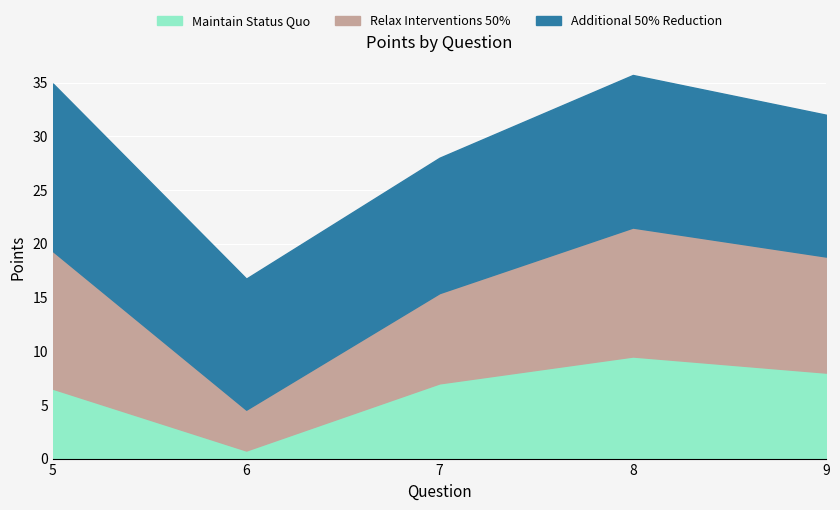

At which label does Maintain Status Quo reach its peak?

8